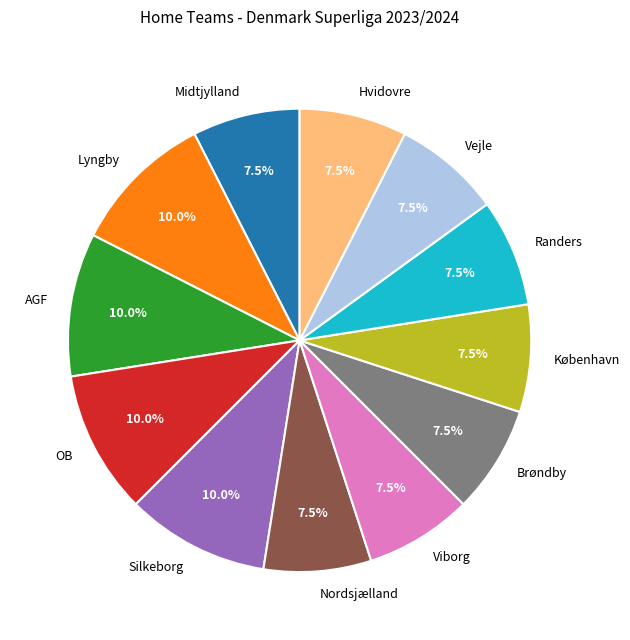

To the nearest percent, what is the combined percentage of AGF and OB?

20%